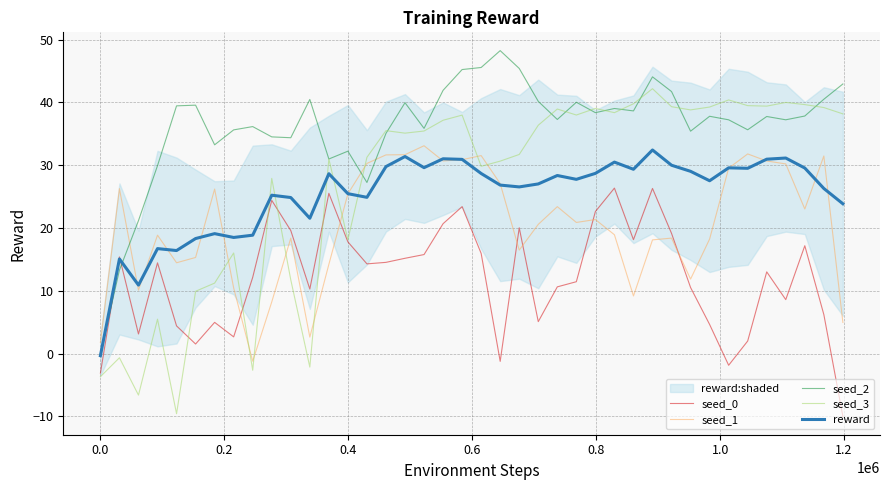

After their last crossing, which series has the higher values: seed_2 or seed_1?

seed_2